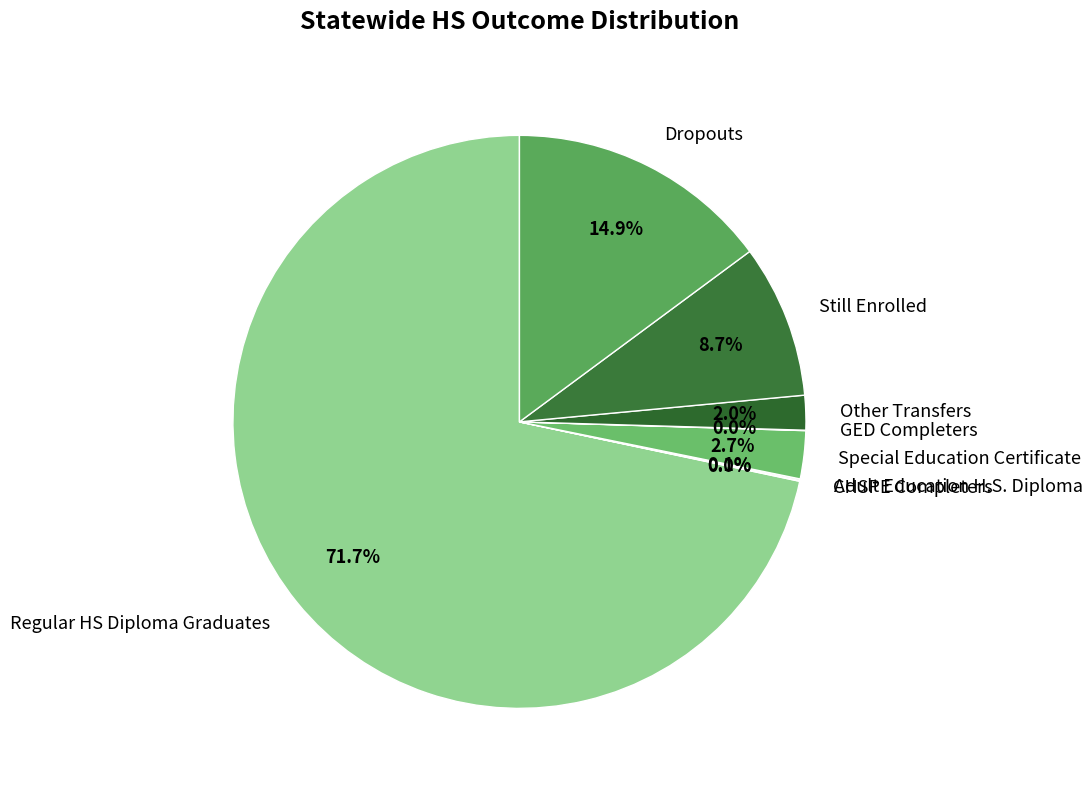

True or false: Regular HS Diploma Graduates accounts for 61% of the total.

False